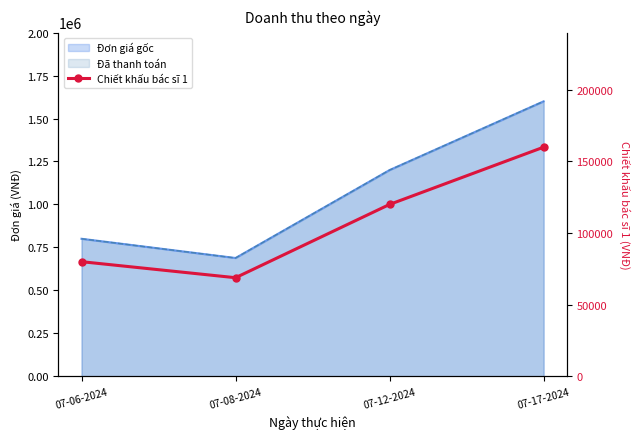

True or false: the data has more than 1 interior local peaks.

False